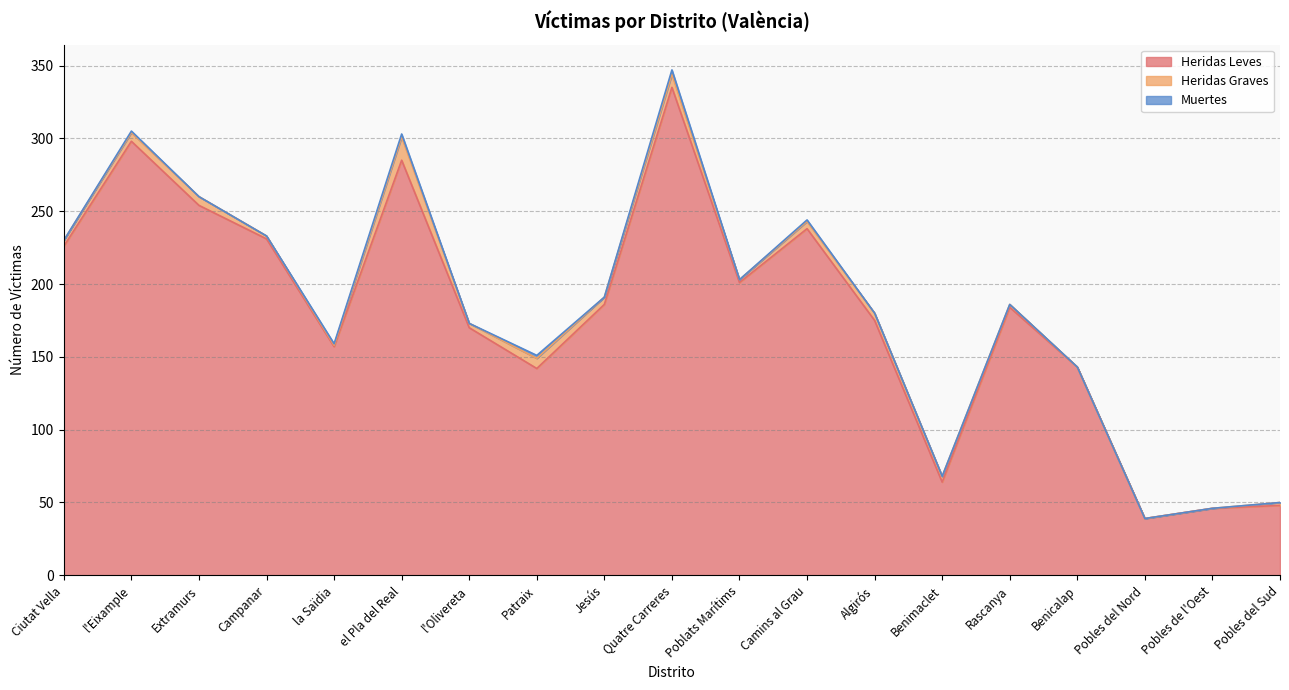

What is the label of the 12th point from the left?

Camins al Grau